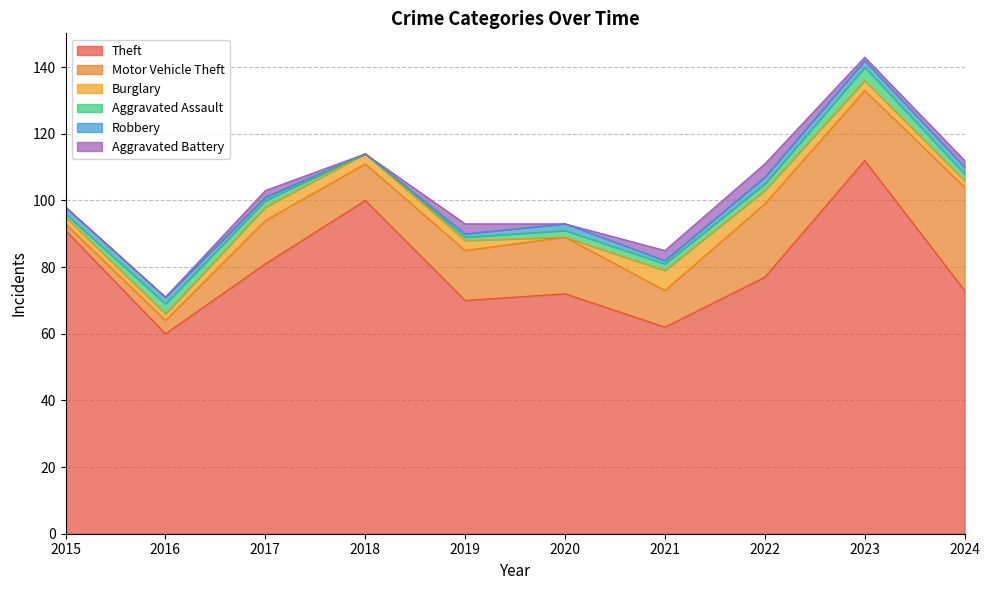

Is the value of Robbery at 2023 greater than the value of Theft at 2024?

No